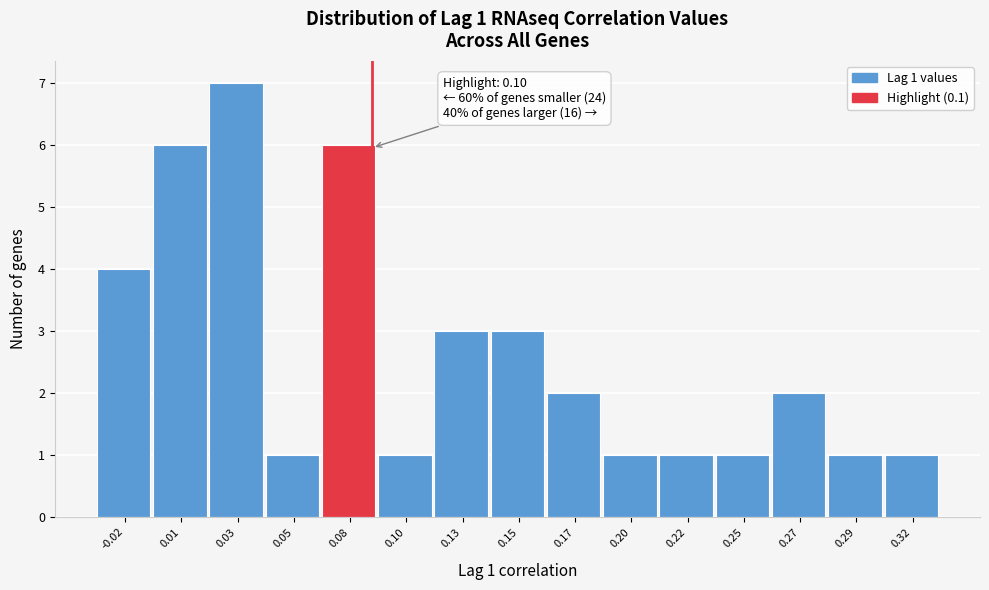

Reading left to right, list all the values displayed in this chart.

-0.02=4	0.01=6	0.03=7	0.05=1	0.08=6	0.10=1	0.13=3	0.15=3	0.17=2	0.20=1	0.22=1	0.25=1	0.27=2	0.29=1	0.32=1